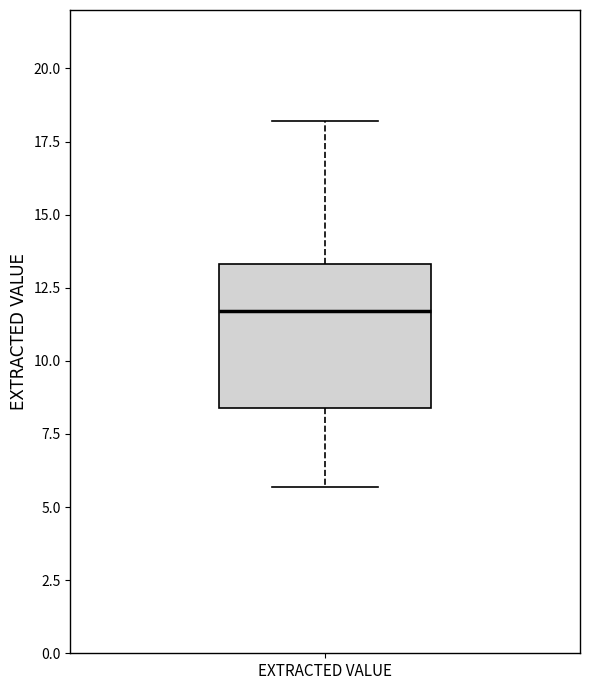

Transcribe this box plot: give where the median line is, the range the box spans, and where the two whiskers end, as read against the y-axis. The values are not printed on the chart, so give them approximately, as read against the axis.

median 11.5, box 8.5 to 13.5, whiskers 5.5 to 18.0